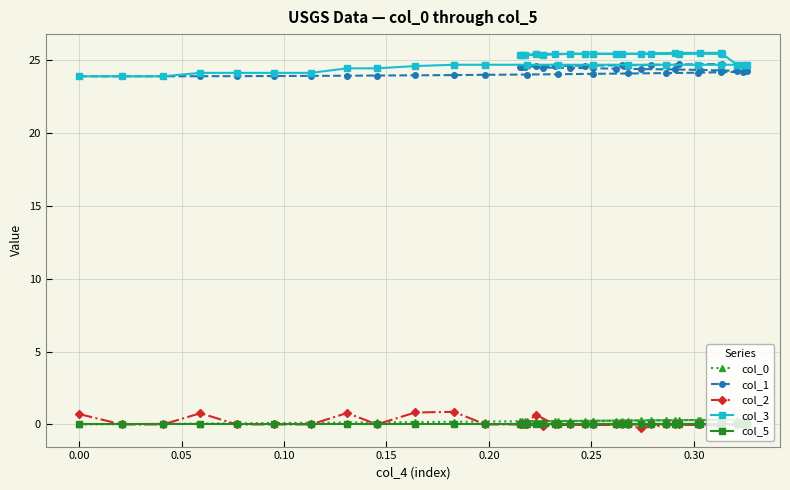

At how many categories does at least one series exceed 8?

40